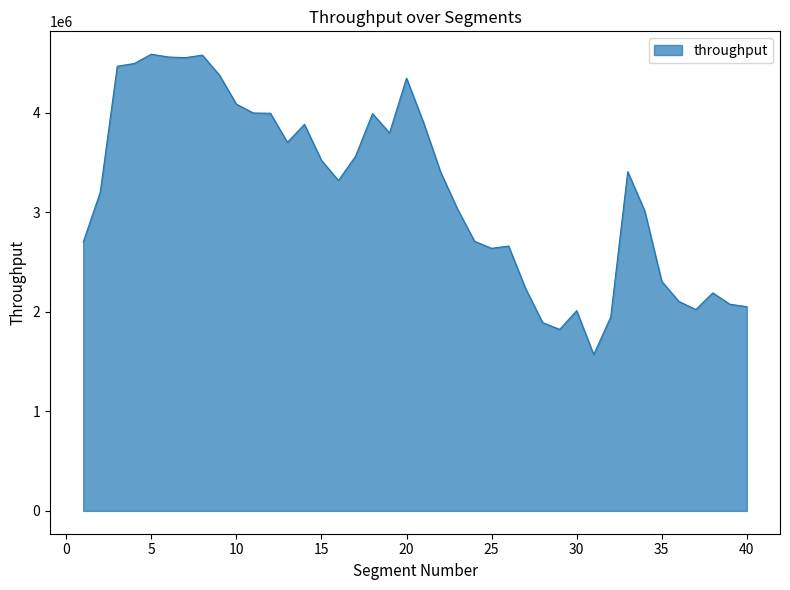

What is the smallest value displayed?

1569595.0